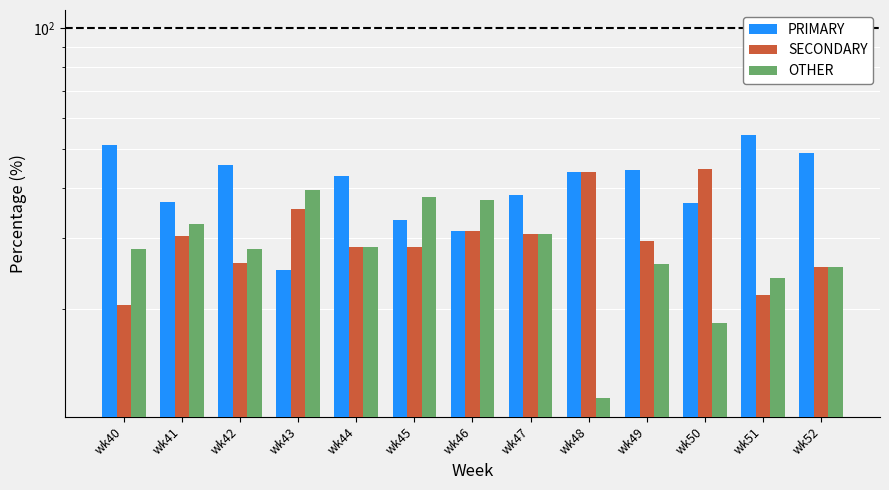

What value does the PRIMARY series have at wk45?

33.3